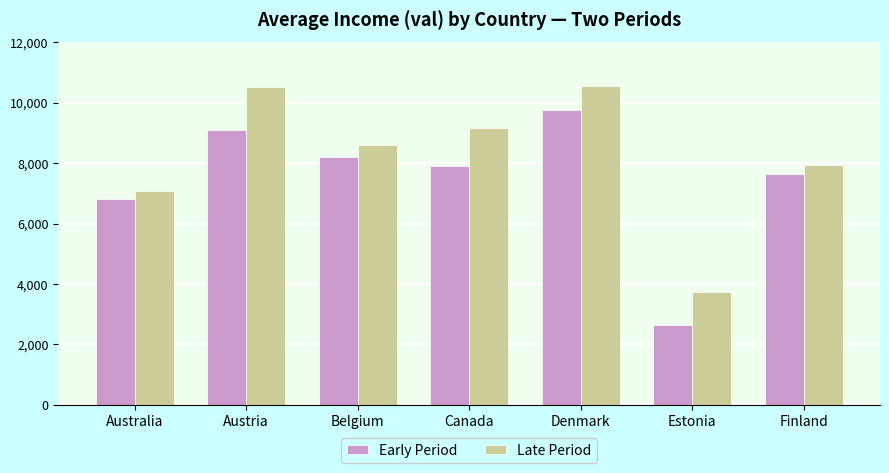

At which category is the sum across all series the highest?

Denmark